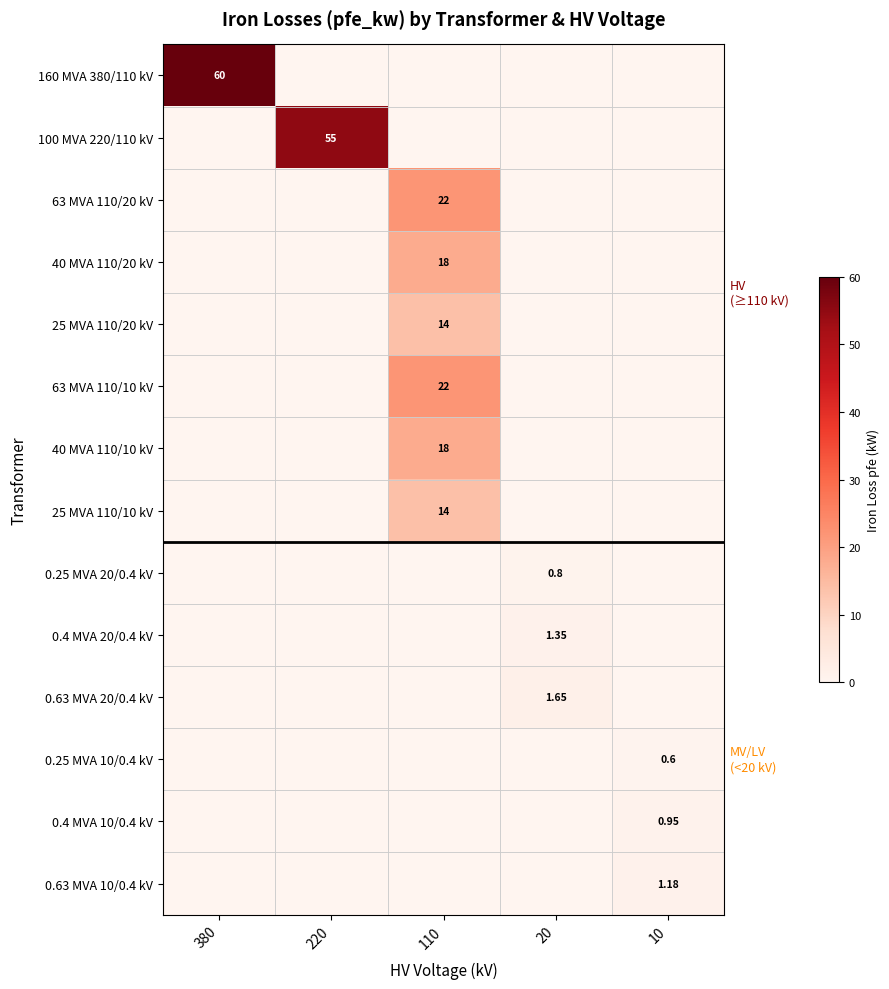

What is the difference between the maximum and minimum values in the 25 MVA 110/10 kV series?

14.0